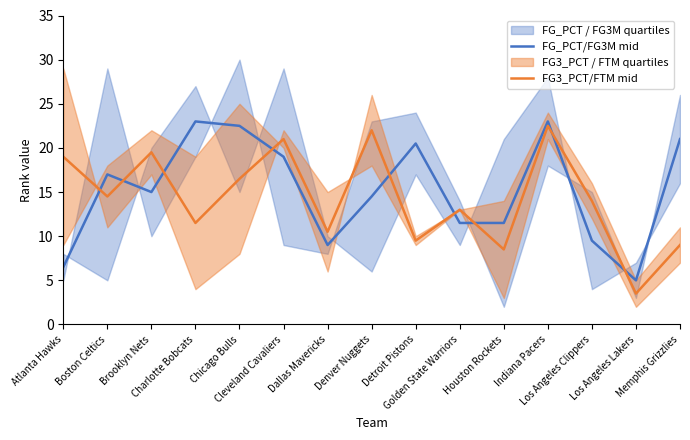

True or false: FG_PCT/FG3M mid has a value of 9.0 at Dallas Mavericks.

True